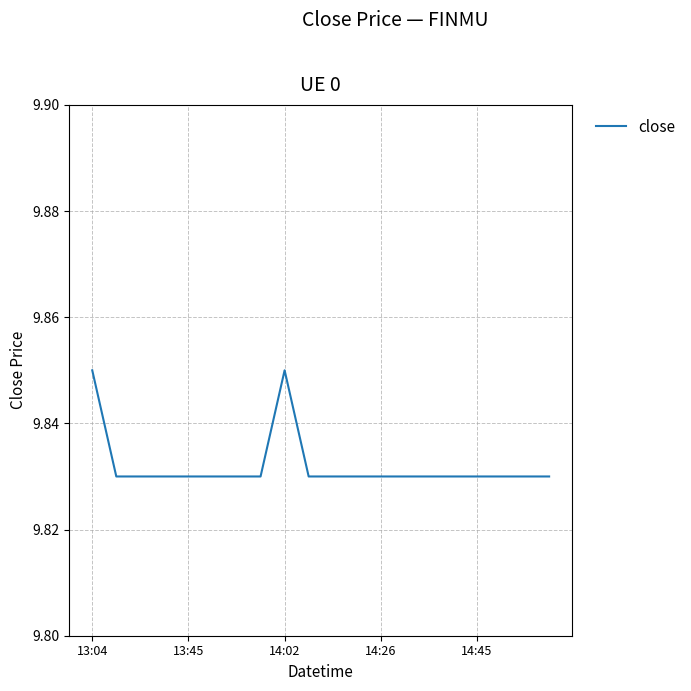

What is the greatest value displayed?

9.8